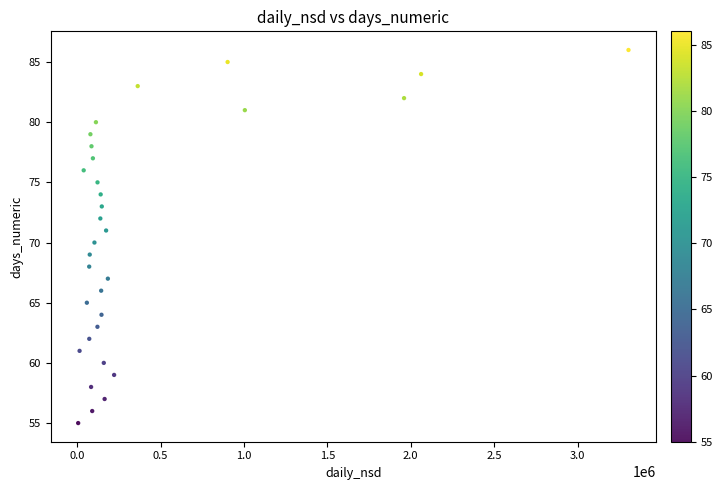

What is the range of Y values (max minus min)?

31